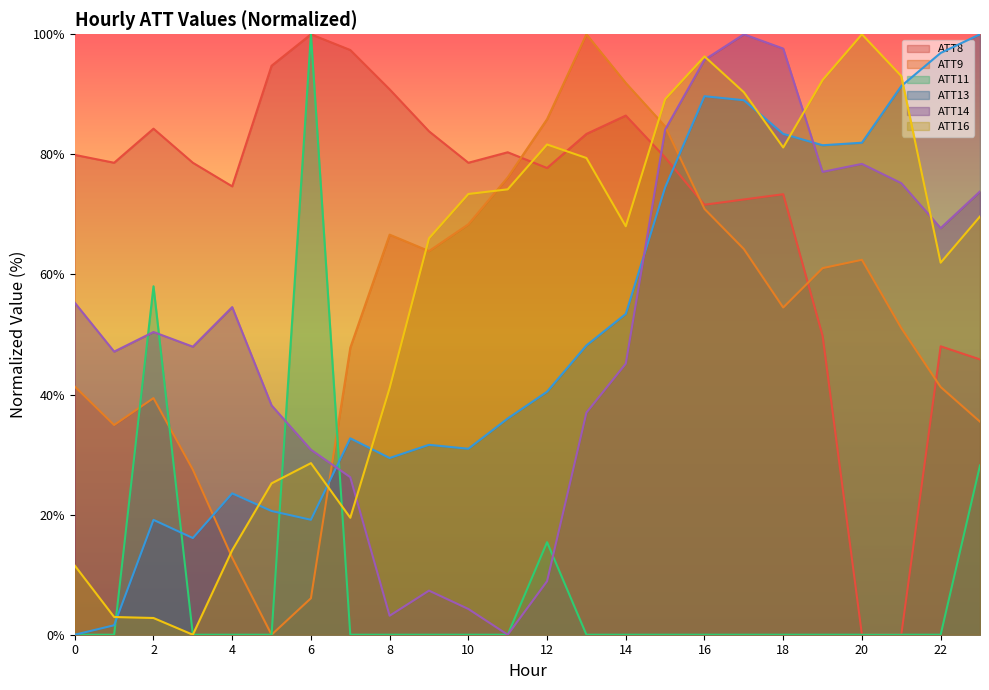

Which series has the largest range (max minus min)?

ATT8